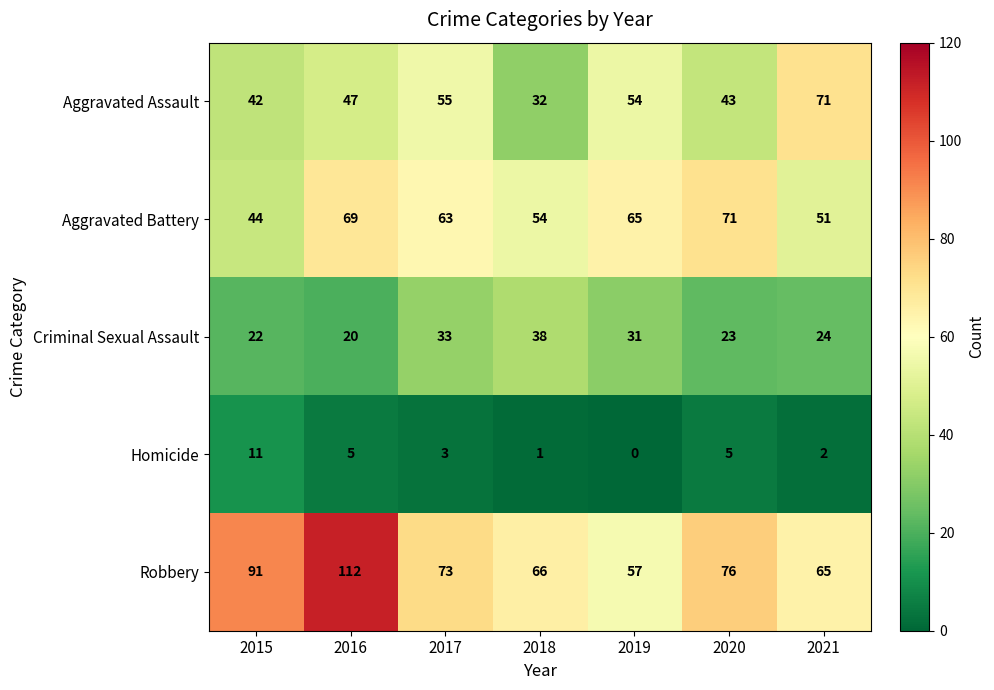

Is it true that Robbery equals 73 at 2017?

True